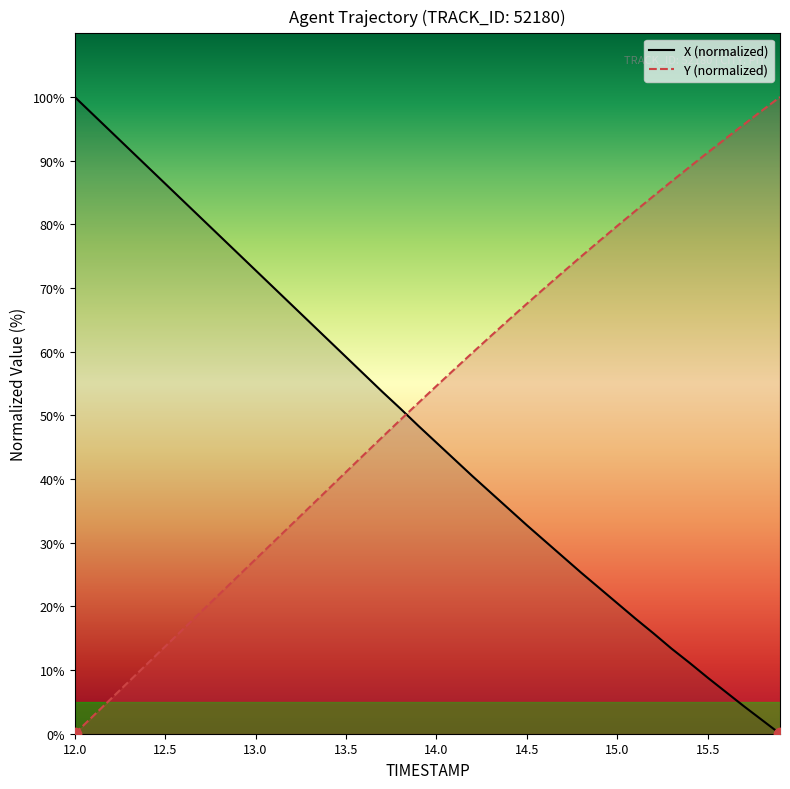

What are all the series names shown in the legend?

X, Y